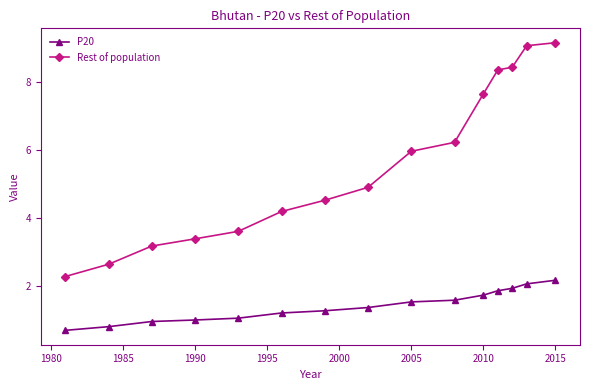

Which series has the largest total across all categories?

Rest of population